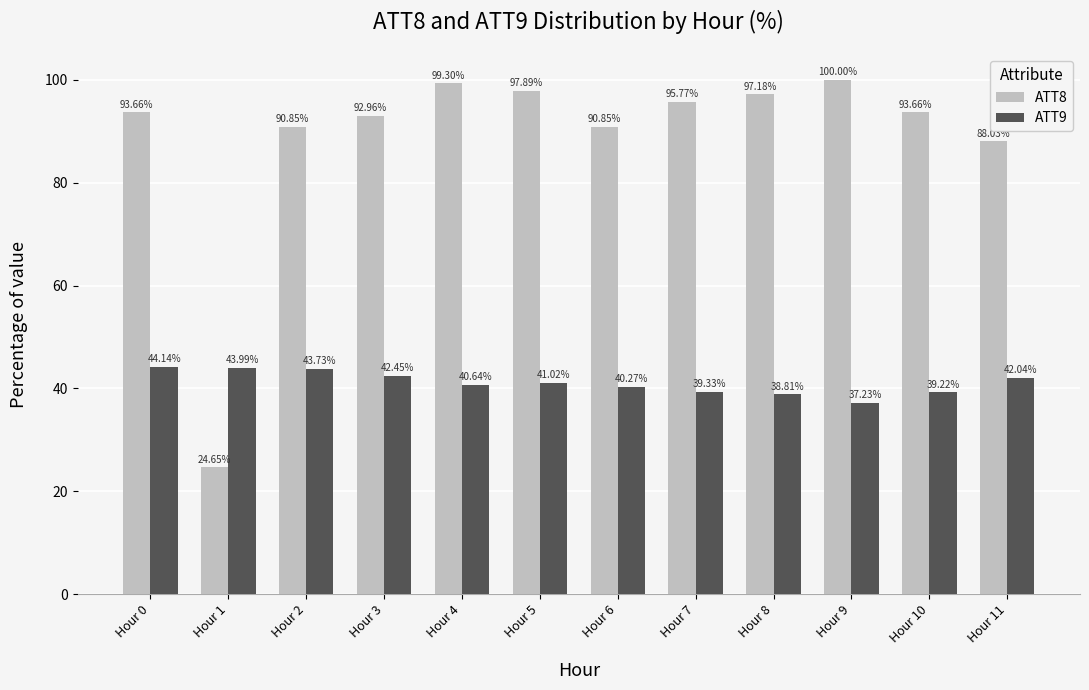

What is the average value of the ATT9 series?

41.1